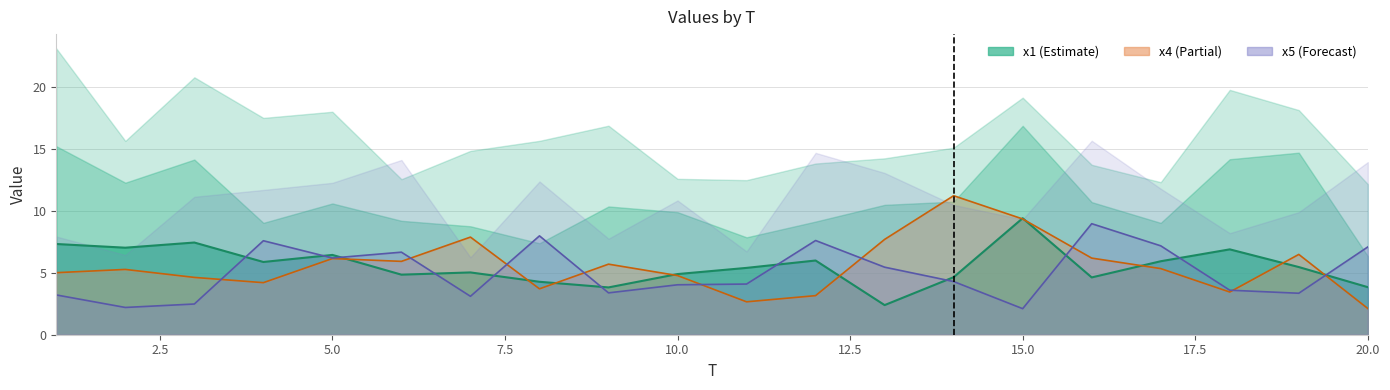

What is the total value across all series at 1?

15.5